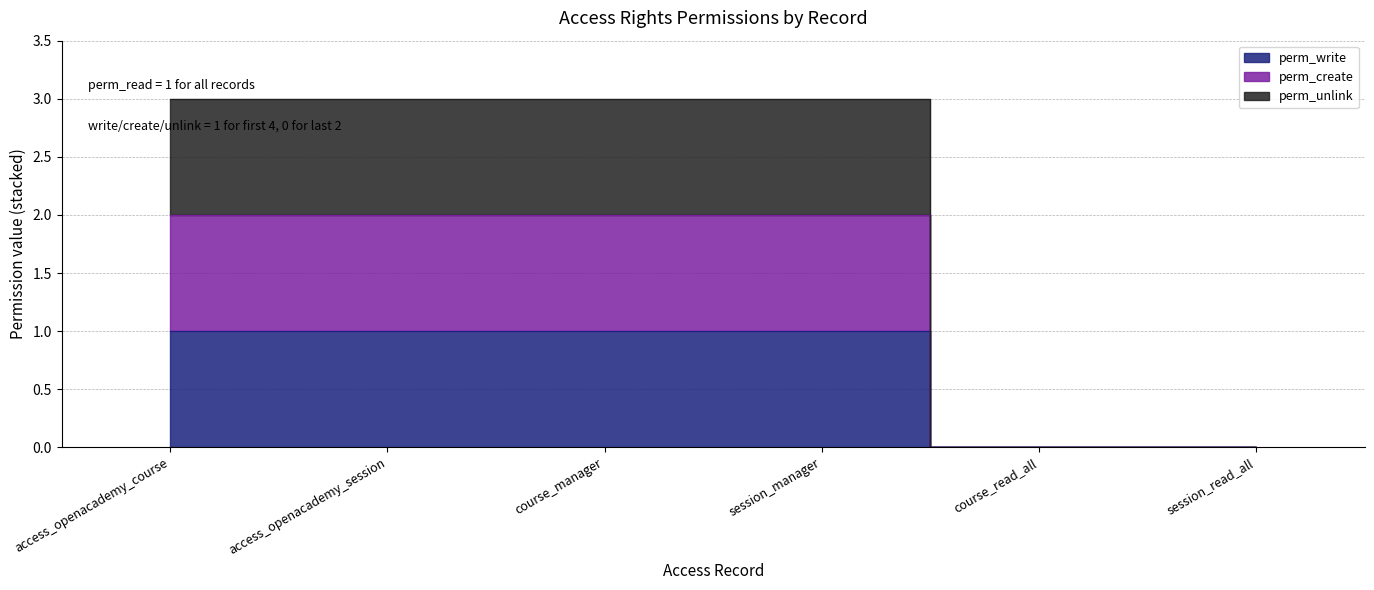

How many data points in perm_unlink are less than 3?

2